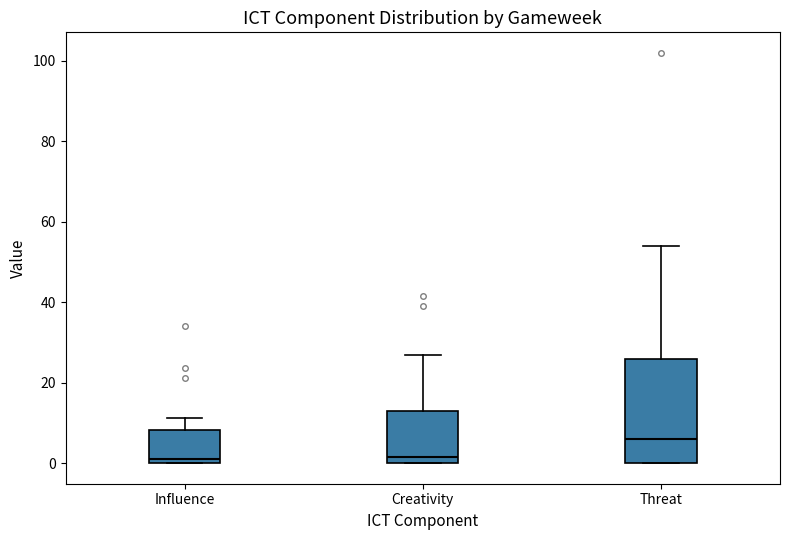

Which box is the tallest, from its lower edge to its upper edge?

Threat